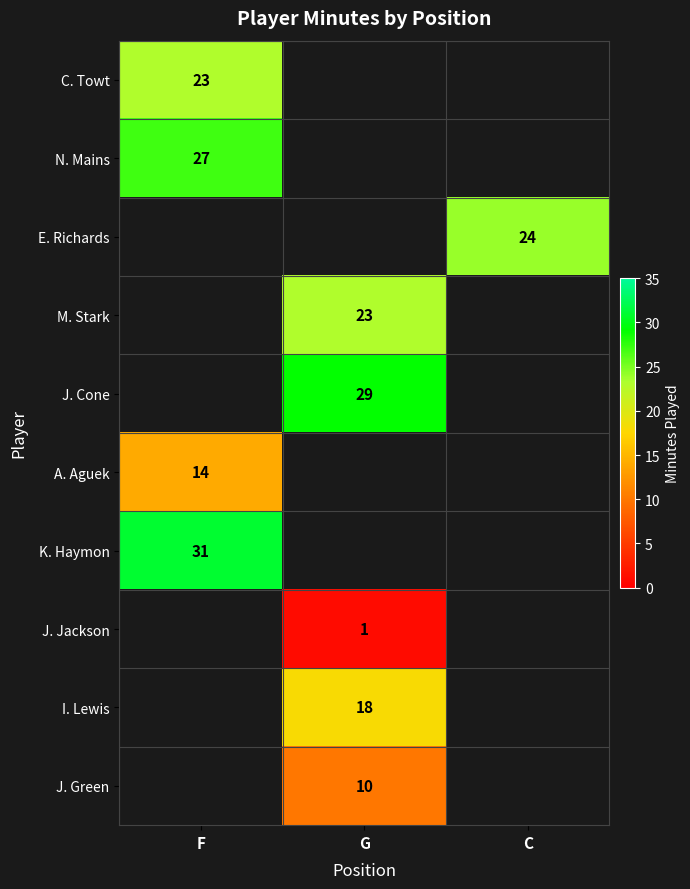

Which has a higher value, G or C?

C